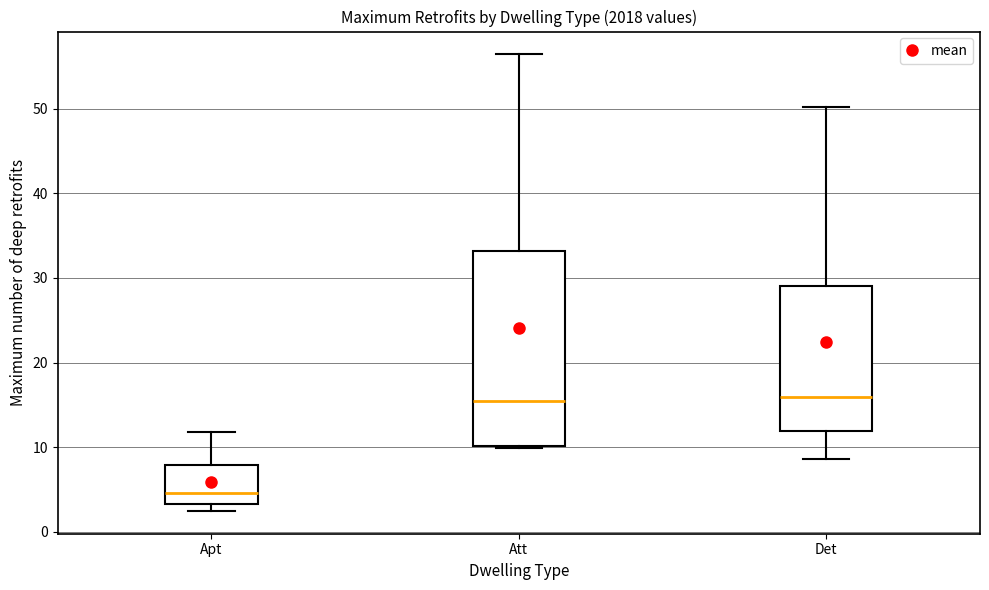

Reading left to right, read every box against the y-axis: the position of its median line, the range the box covers, and the ends of its whiskers. The values are not printed on the chart, so give them approximately, as read against the axis.

Apt: median 5, box 3 to 8, whiskers 2 to 12
Att: median 15, box 10 to 33, whiskers 10 to 56
Det: median 16, box 12 to 29, whiskers 9 to 50